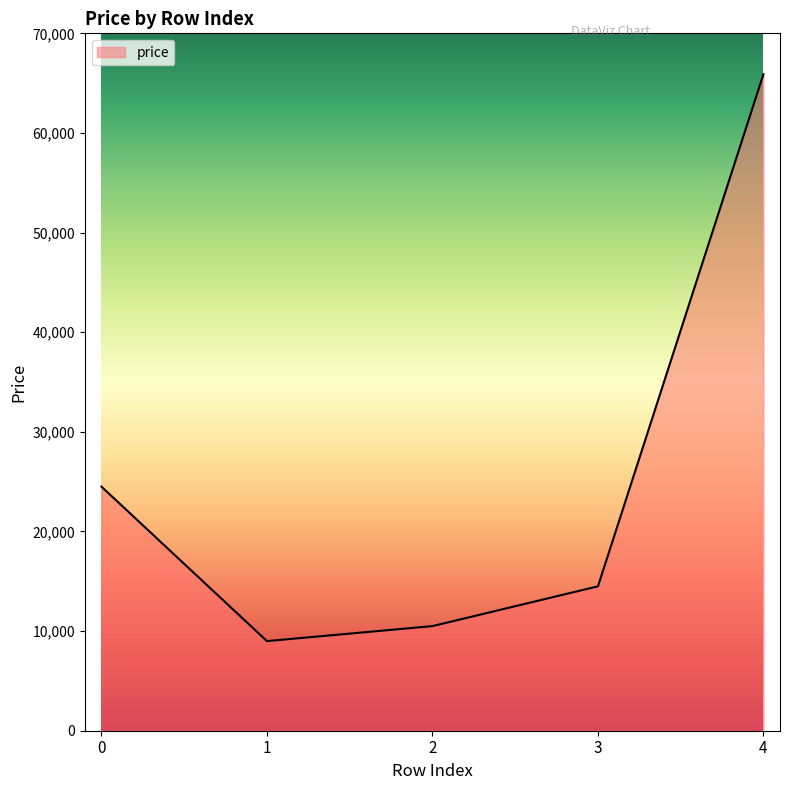

What is the difference between the maximum and minimum values?

56905